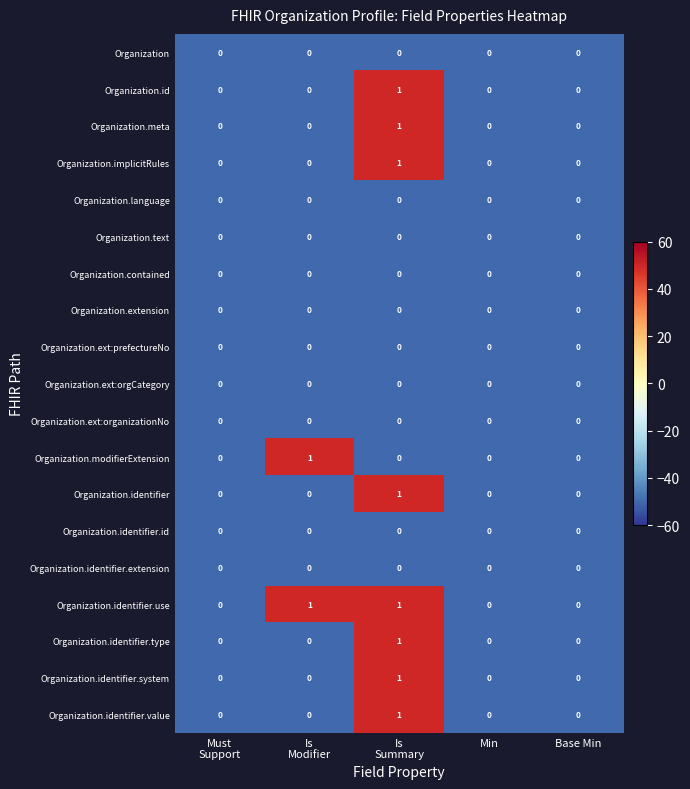

Which series has the largest total across all categories?

Organization.identifier.use